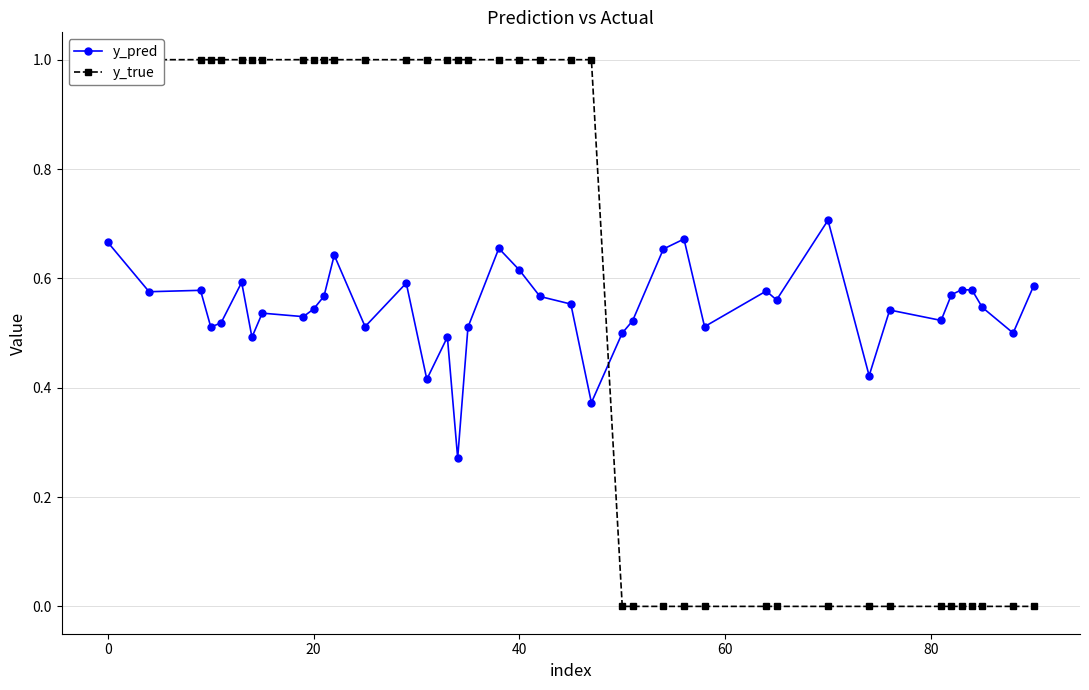

Which series has the largest total across all categories?

y_true